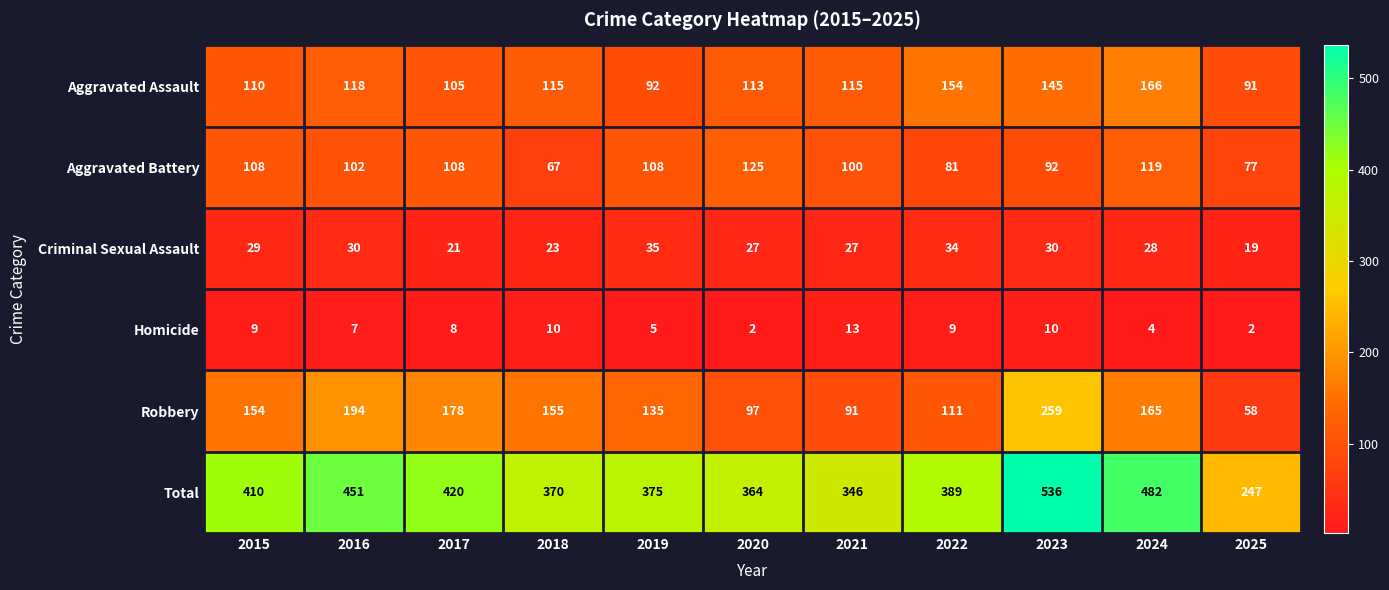

How many series are shown in this chart?

6